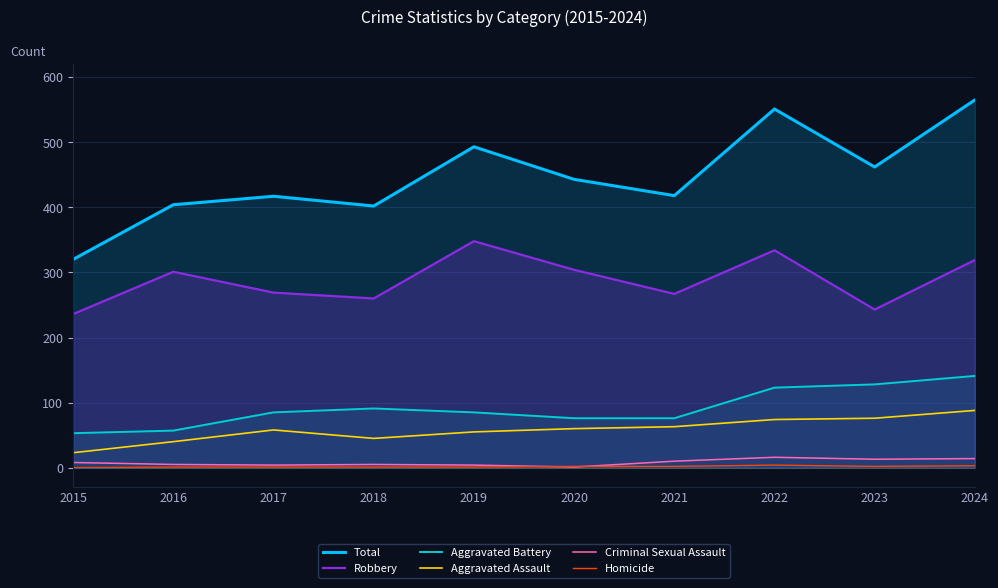

List the series in order of their peak value, lowest first.

Homicide, Criminal Sexual Assault, Aggravated Assault, Aggravated Battery, Robbery, Total